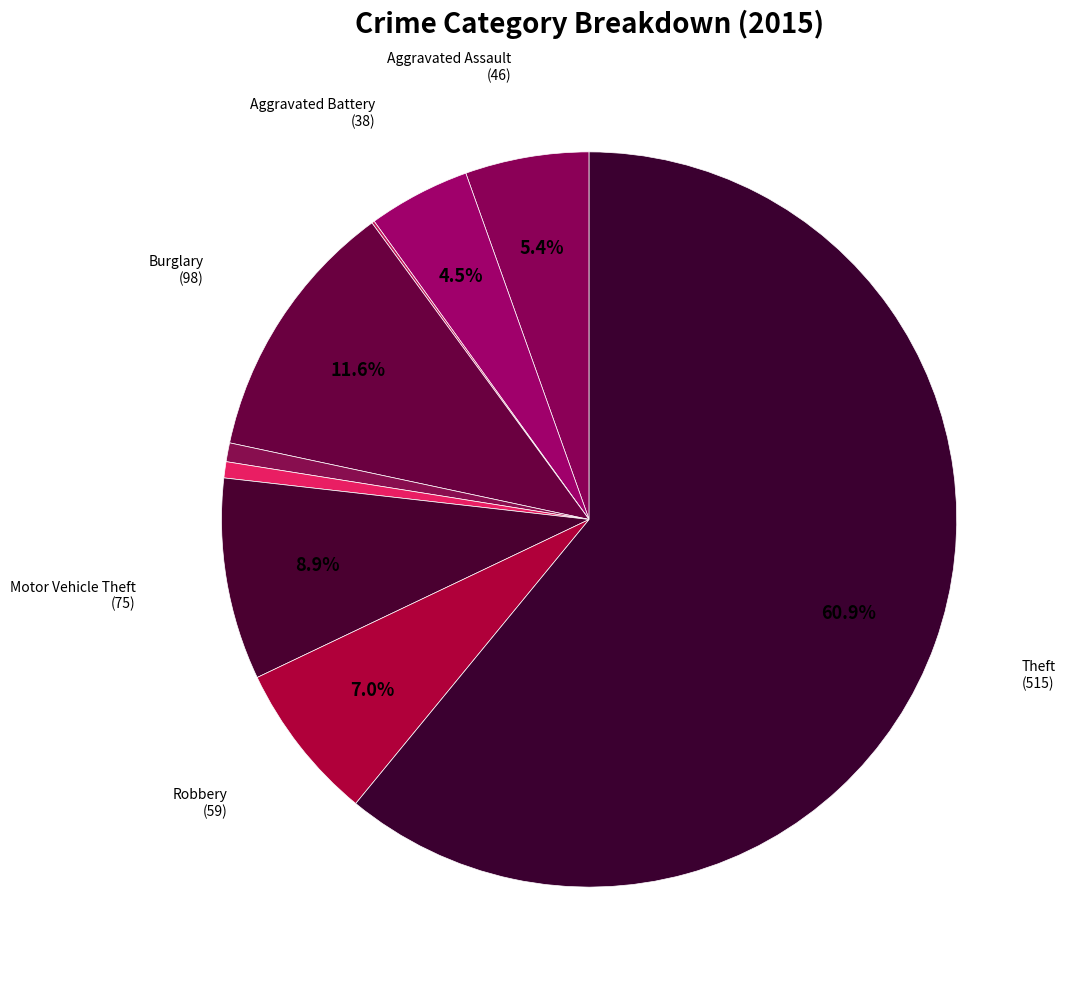

Rank the categories by value from lowest to highest.

Arson, Homicide, Criminal Sexual Assault, Aggravated Battery, Aggravated Assault, Robbery, Motor Vehicle Theft, Burglary, Theft